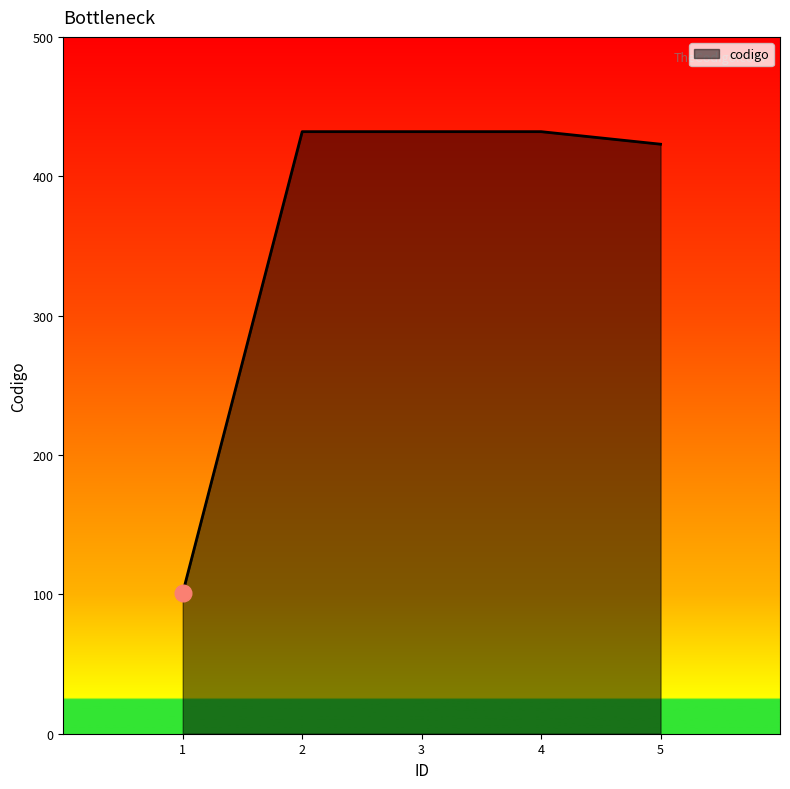

Reading left to right, what are all the values shown in this chart?

101	432	432	432	423